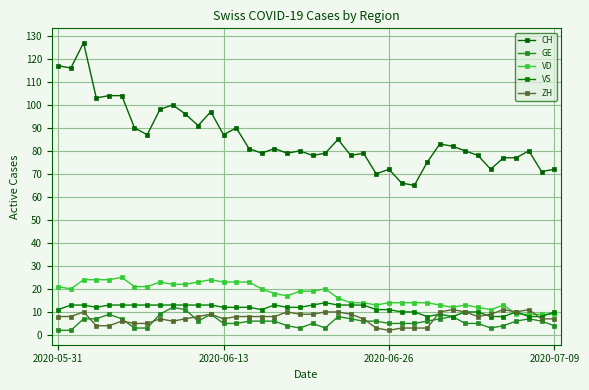

What is the difference between the second highest and second lowest values in the ZH series?

8